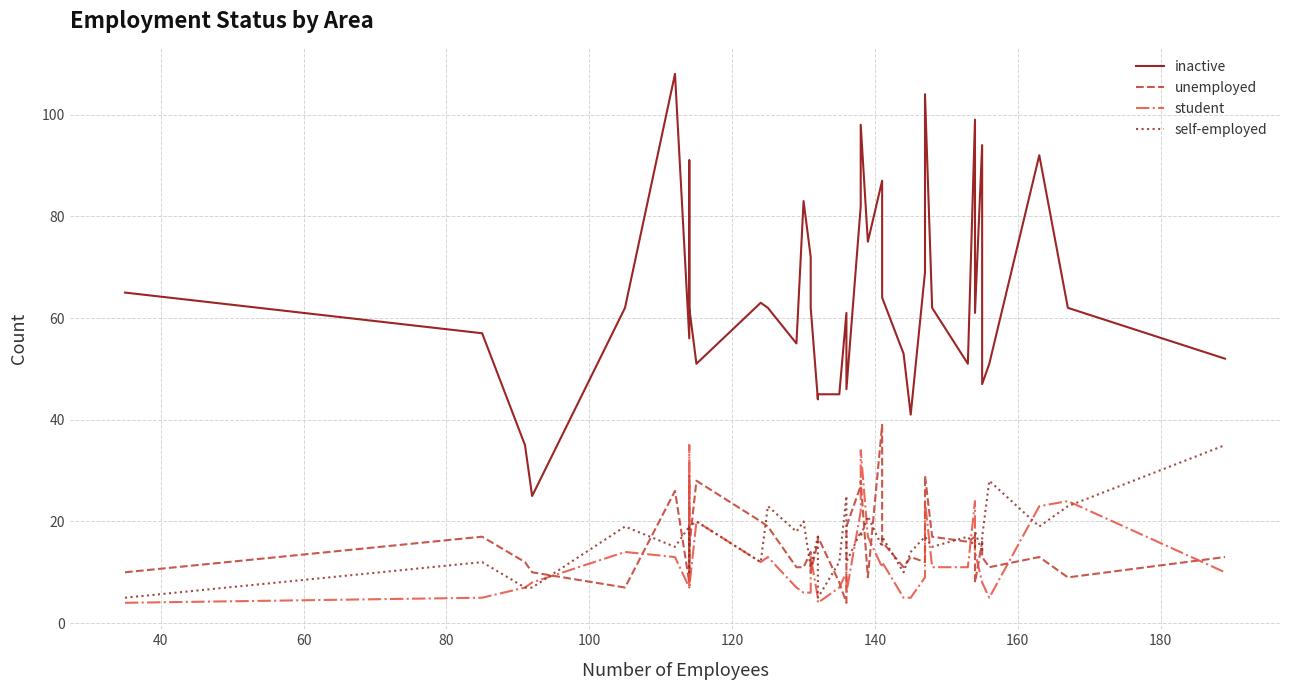

True or false: self-employed has more than 2 interior local peaks.

True